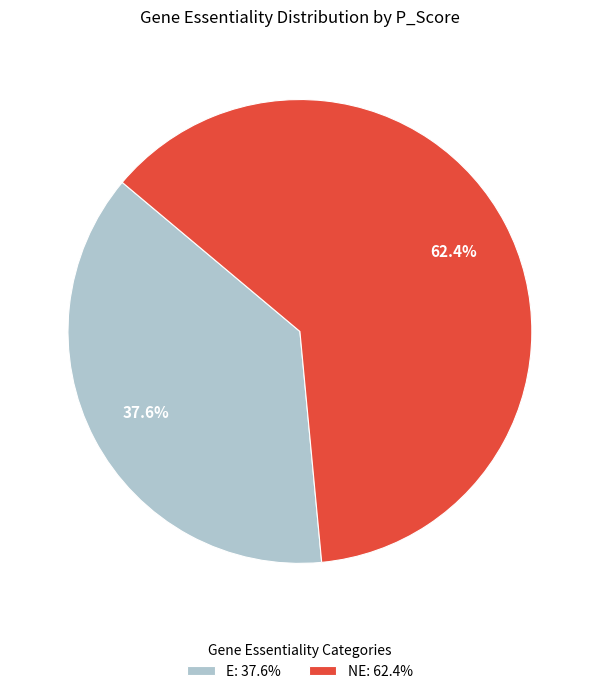

Does any single category account for the majority?

Yes